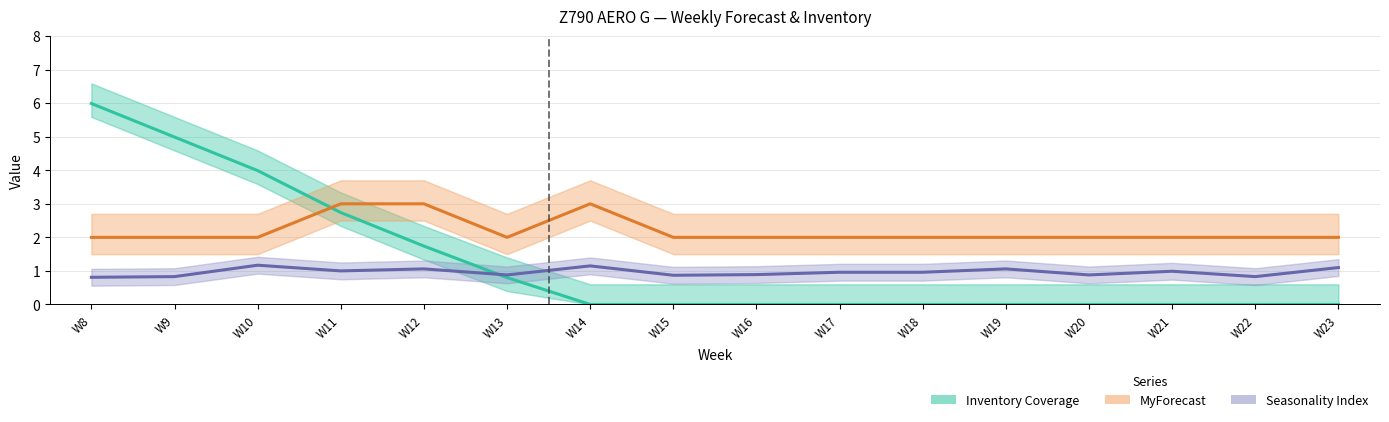

What is the minimum value for MyForecast?

2.0